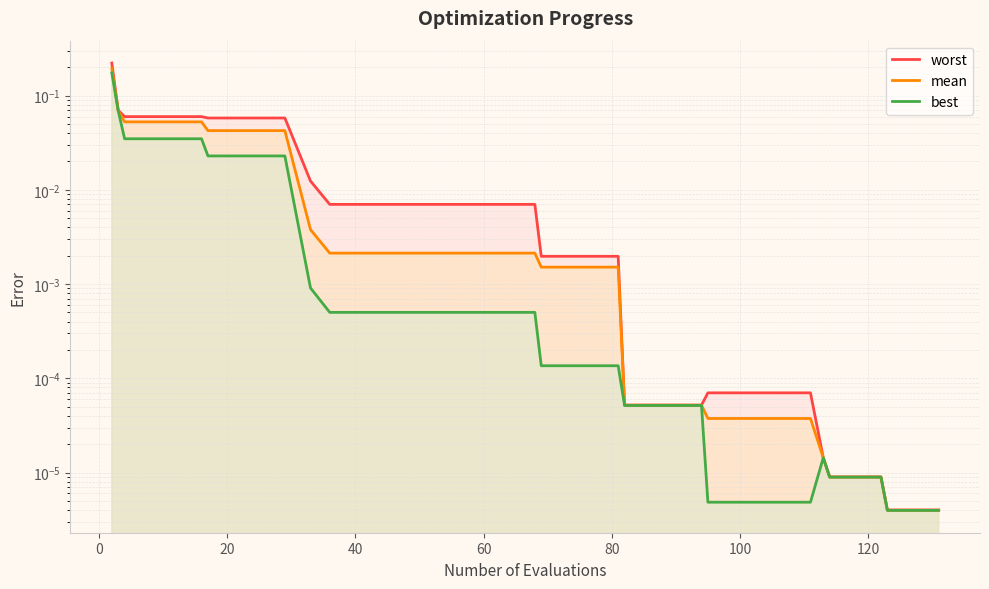

At how many categories does at least one series exceed 0?

40